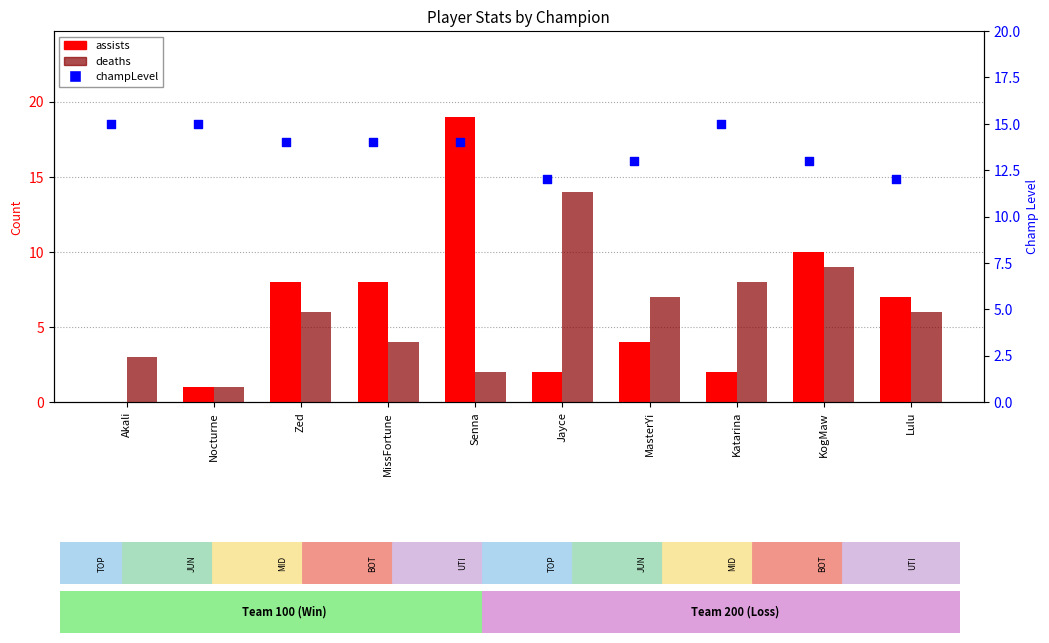

Which series contains the lowest Y value?

assists